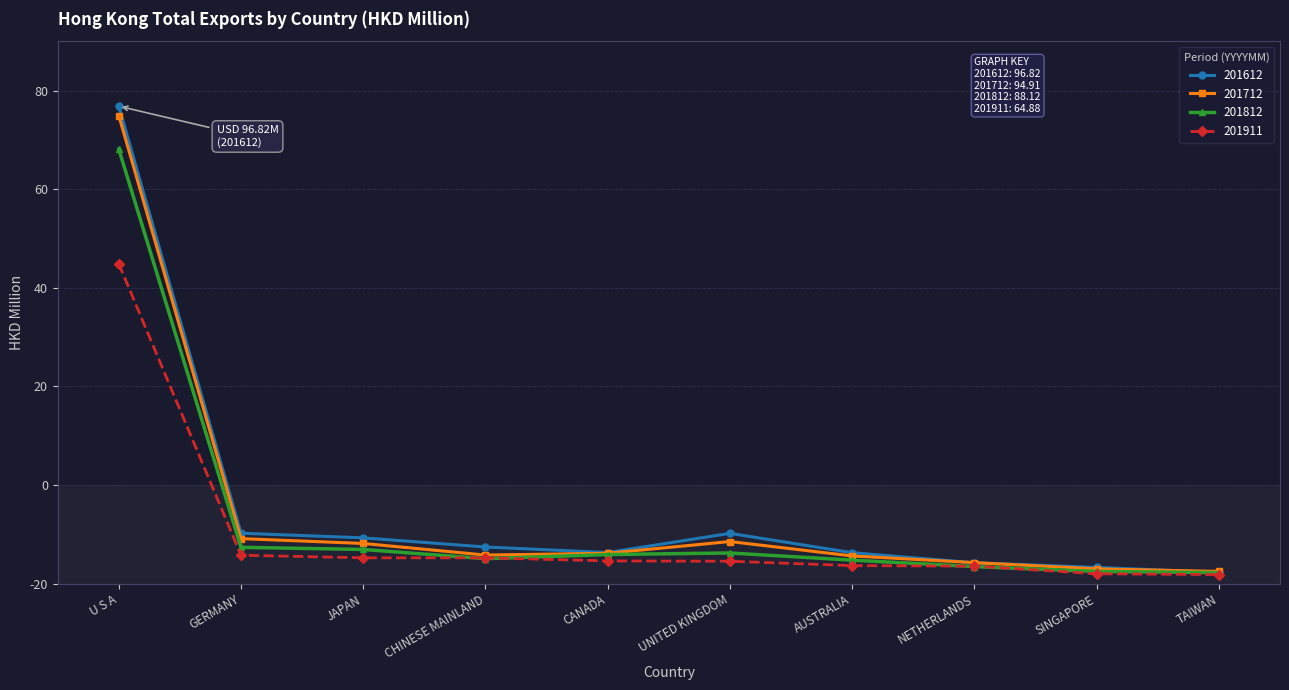

Is the value of 201612 at NETHERLANDS greater than the value of 201812 at CANADA?

No